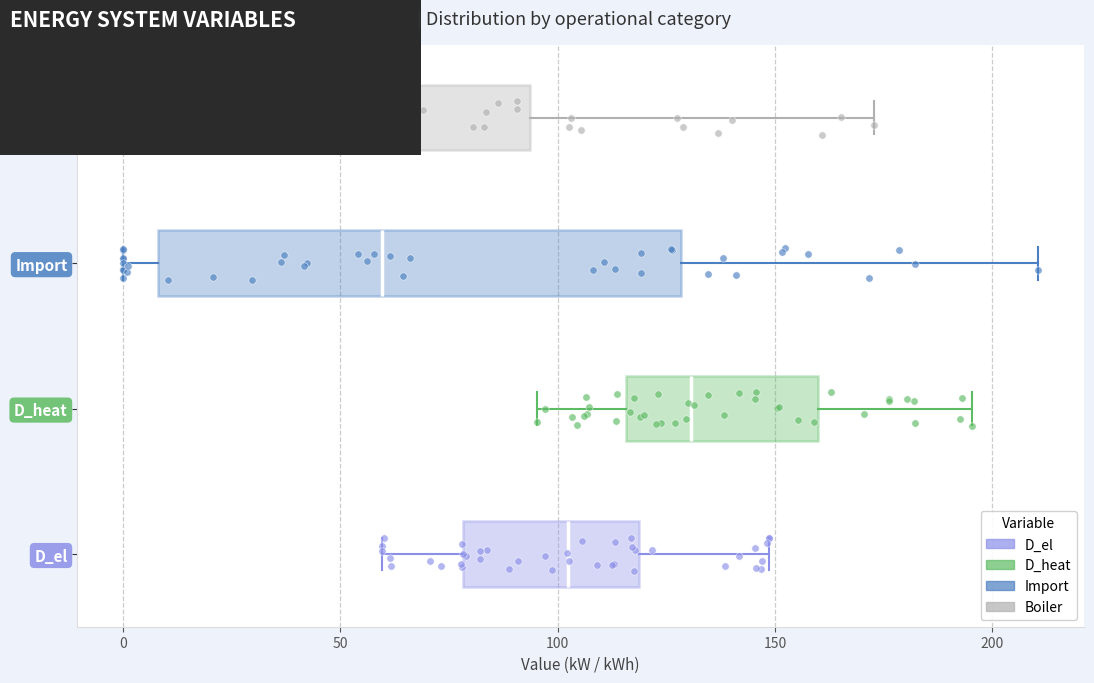

Which box is the widest, from its left edge to its right edge?

Import